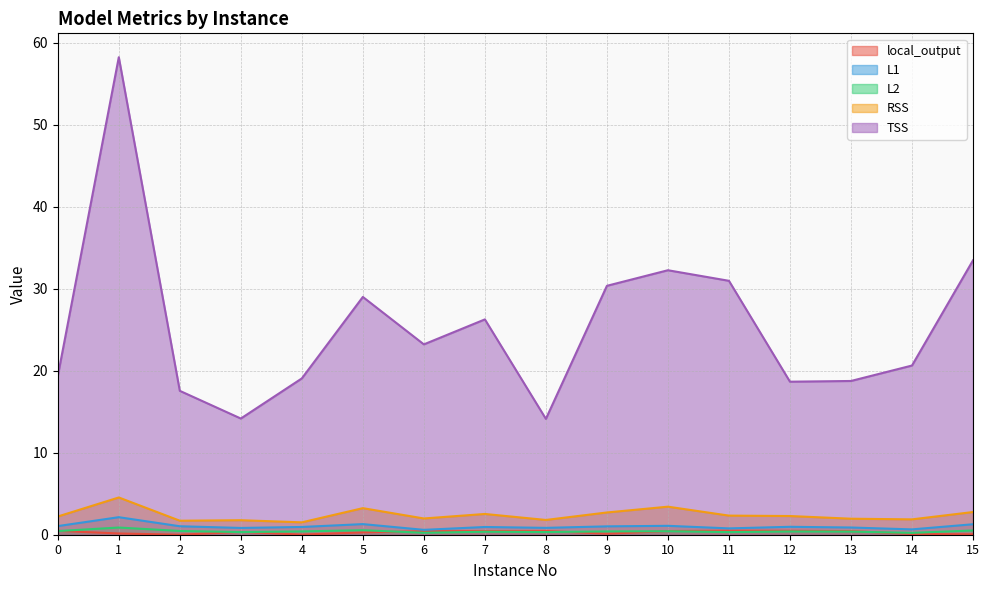

Which series has the widest spread of values?

TSS